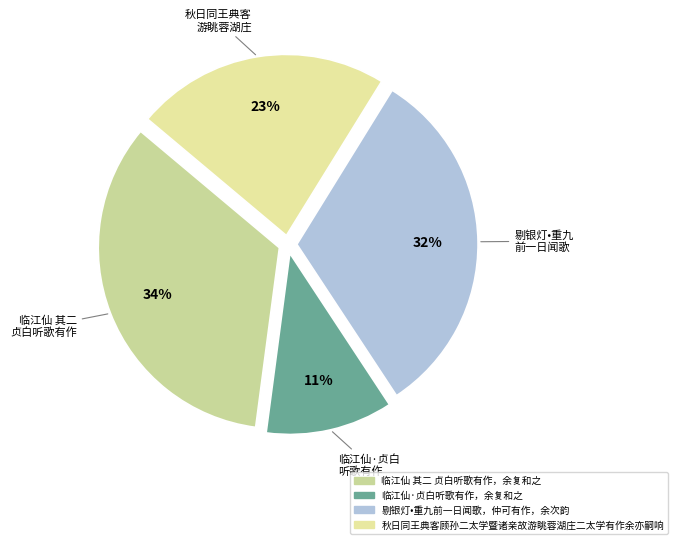

To the nearest percent, what percentage of the pie is 临江仙 其二 贞白听歌有作，余复和之?

34%